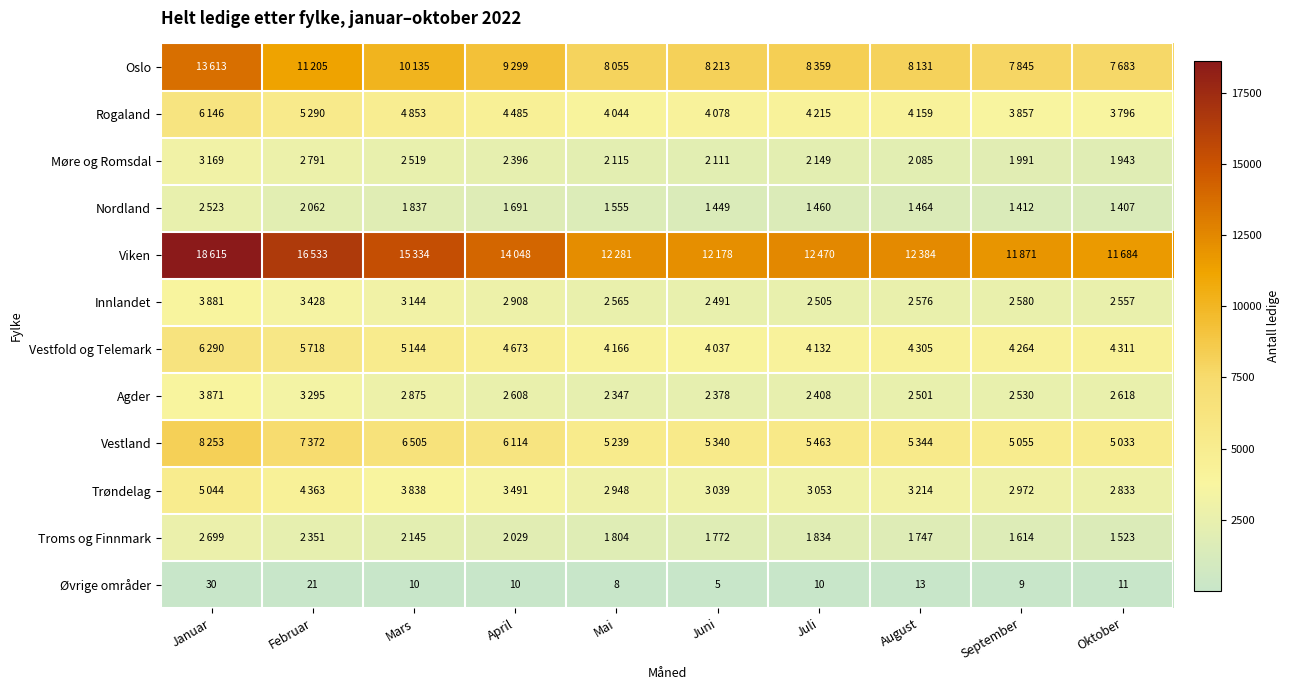

Count the number of categories in the chart.

10